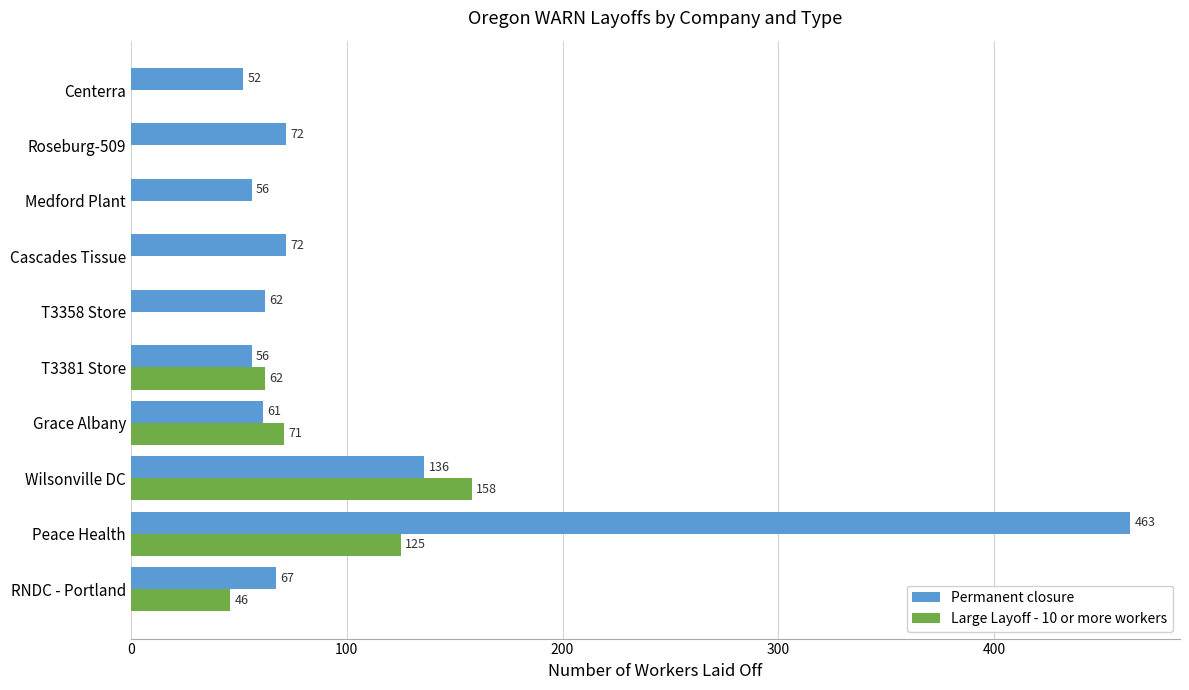

Which series has the largest total across all categories?

Permanent closure